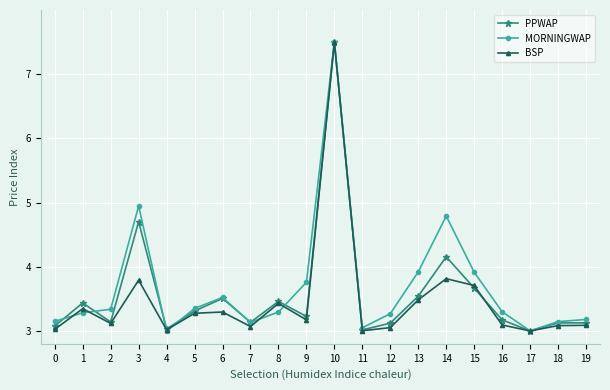

True or false: MORNINGWAP has more than 1 interior local peaks.

True